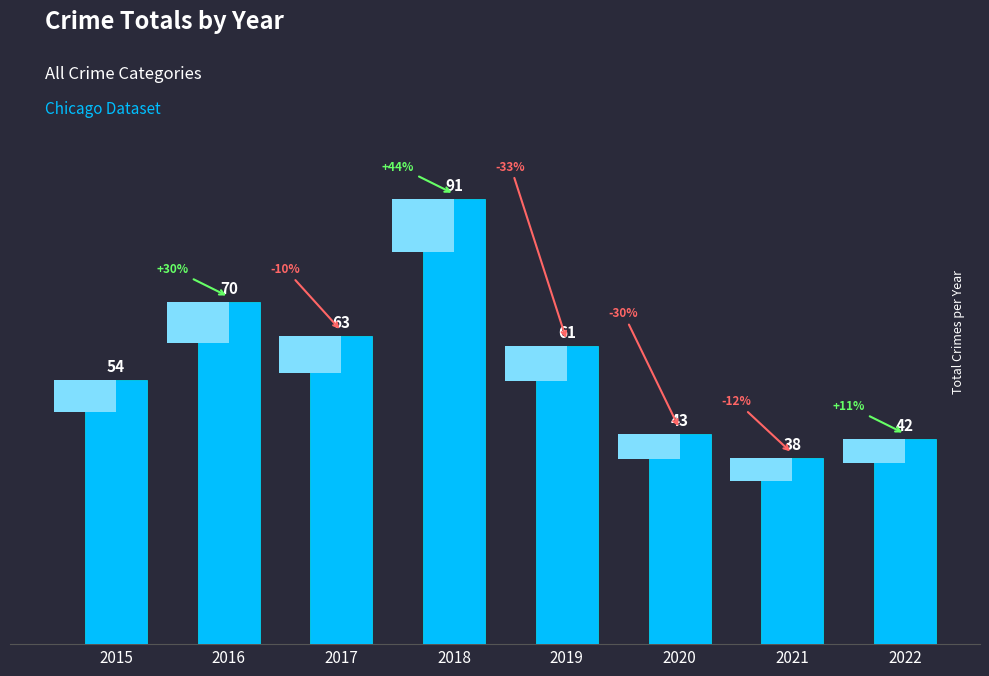

What is the change in value from 2016 to 2018?

+21